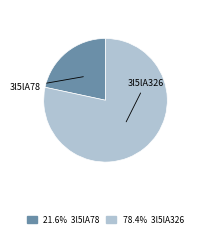

Does any single category account for the majority?

Yes